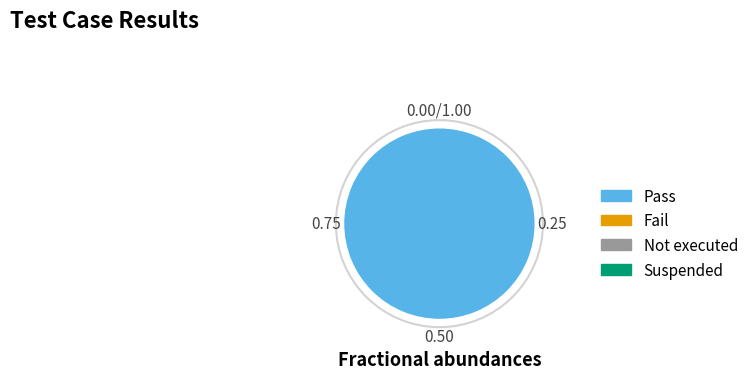

Is there any slice that represents more than half of the pie?

Yes